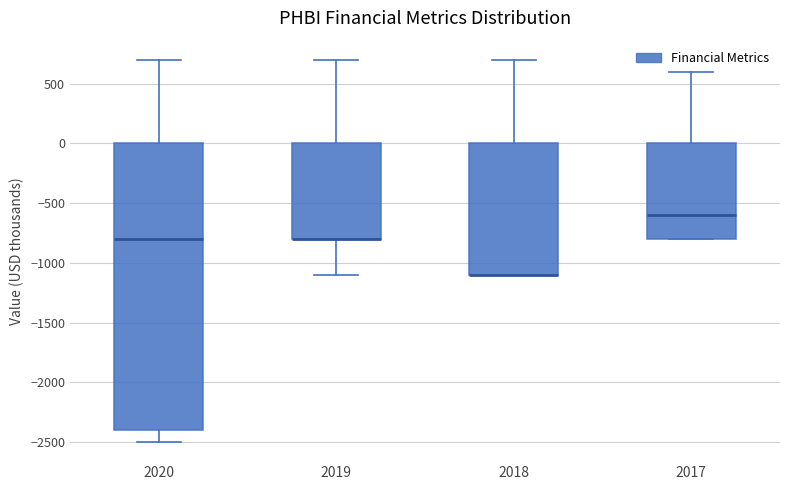

Reading left to right, transcribe this box plot: for each box, give where its median line is, the range the box spans, and where its two whiskers end, as read against the y-axis. The values are not printed on the chart, so give them approximately, as read against the axis.

2020: median -800, box -2400 to 0, whiskers -2500 to 700
2019: median -800 (drawn on the box's lower edge), box -800 to 0, whiskers -1100 to 700
2018: median -1100 (drawn on the box's lower edge), box -1100 to 0, whiskers -1100 to 700
2017: median -600, box -800 to 0, whiskers -800 to 600